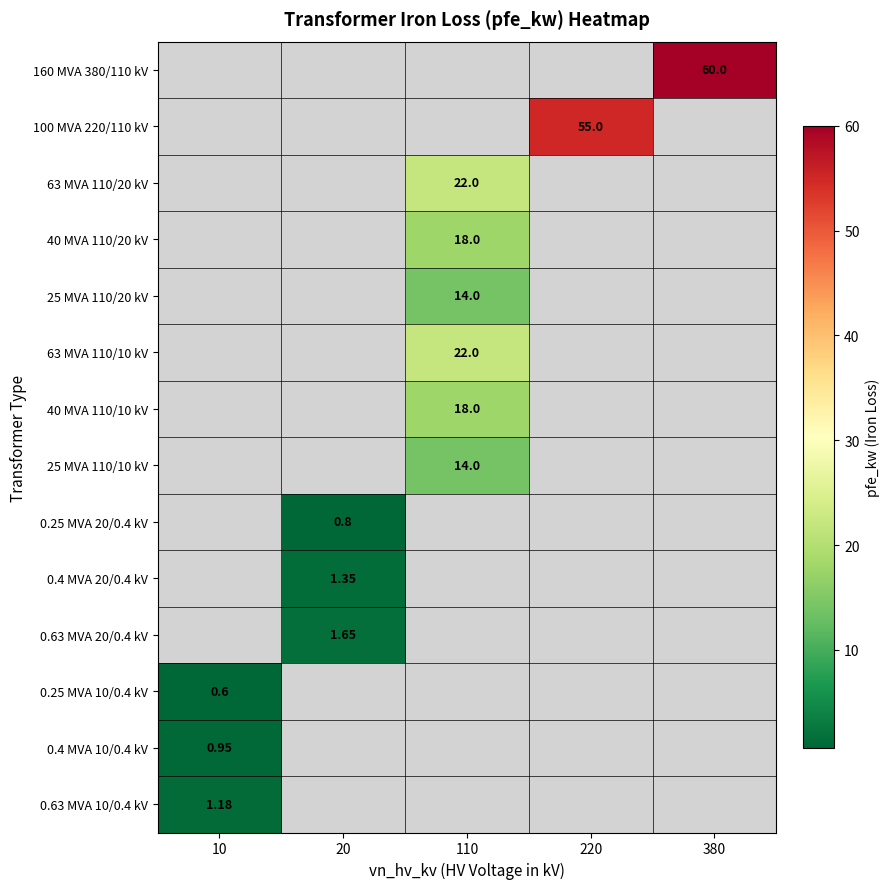

Count the number of data series in this chart.

14